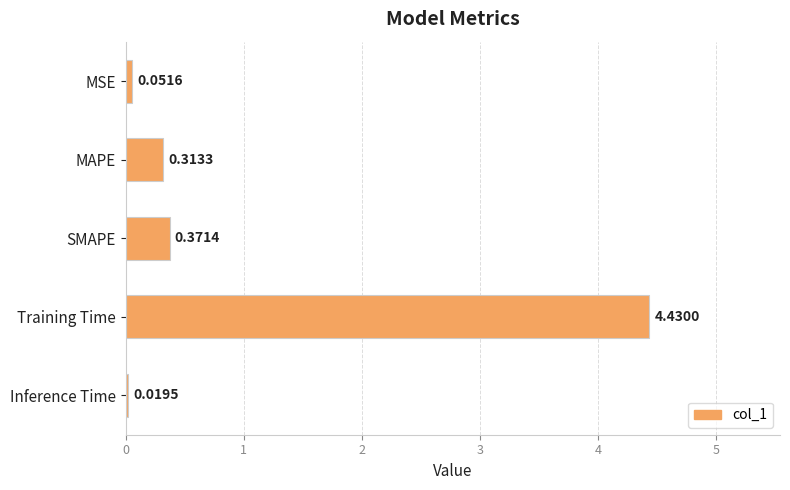

Rank the categories by value from highest to lowest.

Training Time, SMAPE, MAPE, MSE, Inference Time